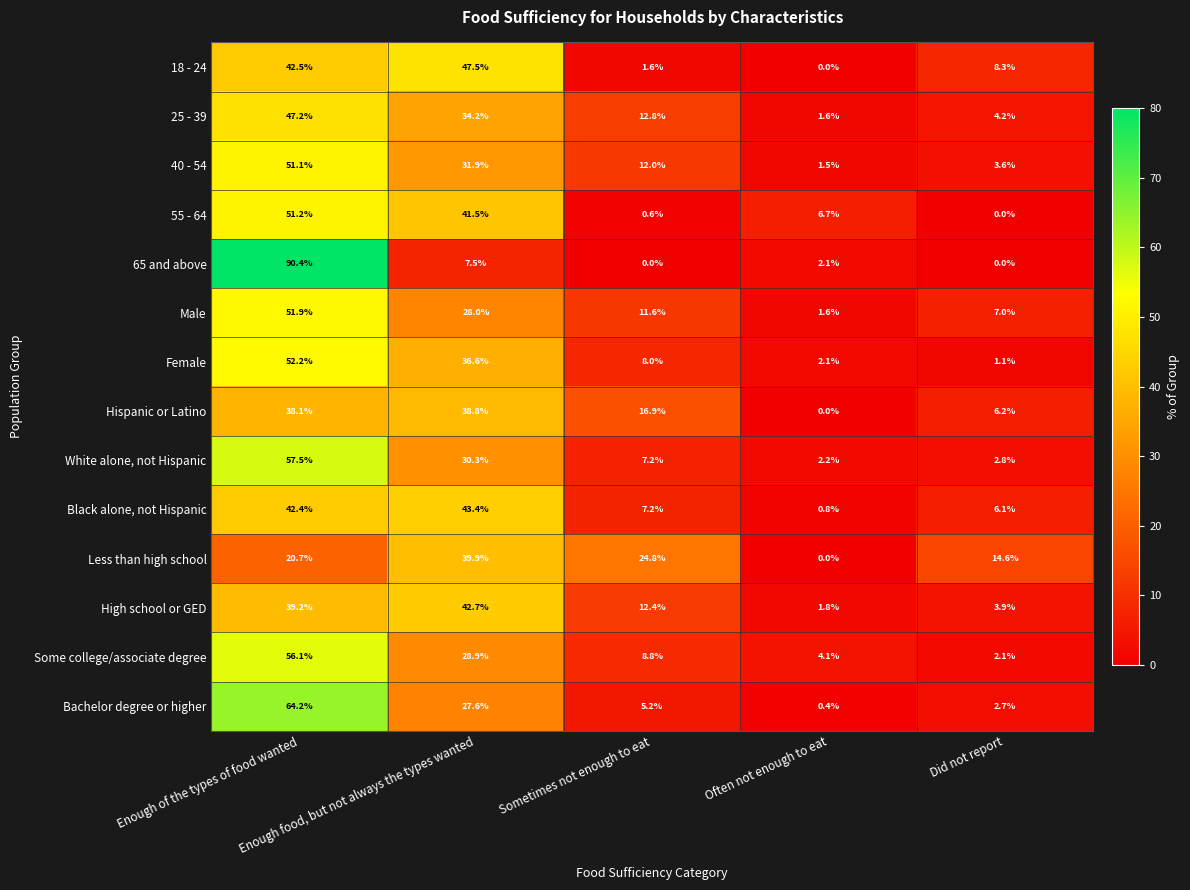

What is the sum of all 18 - 24 values?

99.9